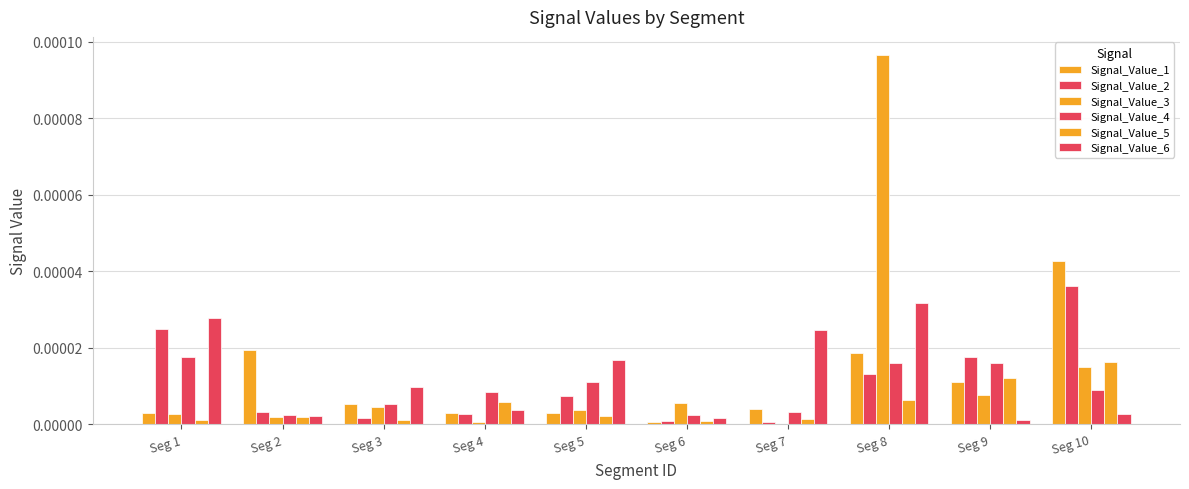

How many groups of bars are there?

10